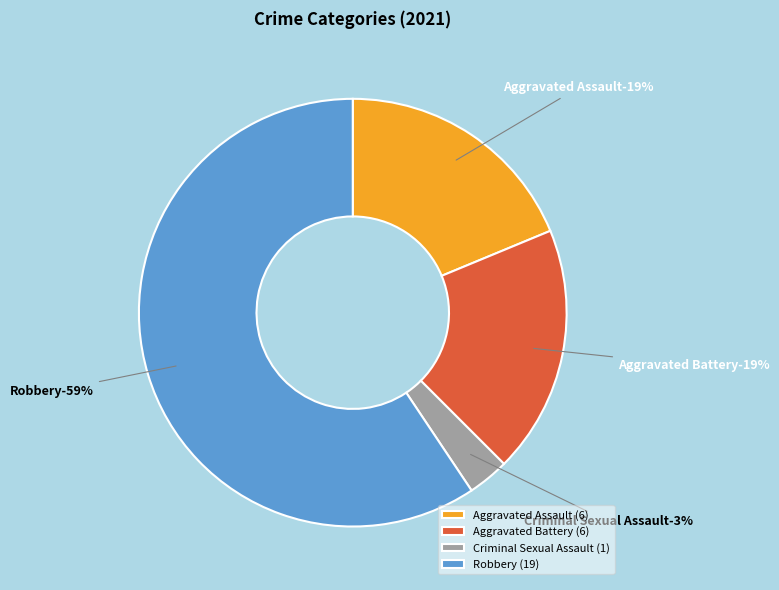

To the nearest percent, what is the difference between the Robbery and Criminal Sexual Assault slice percentages?

56%